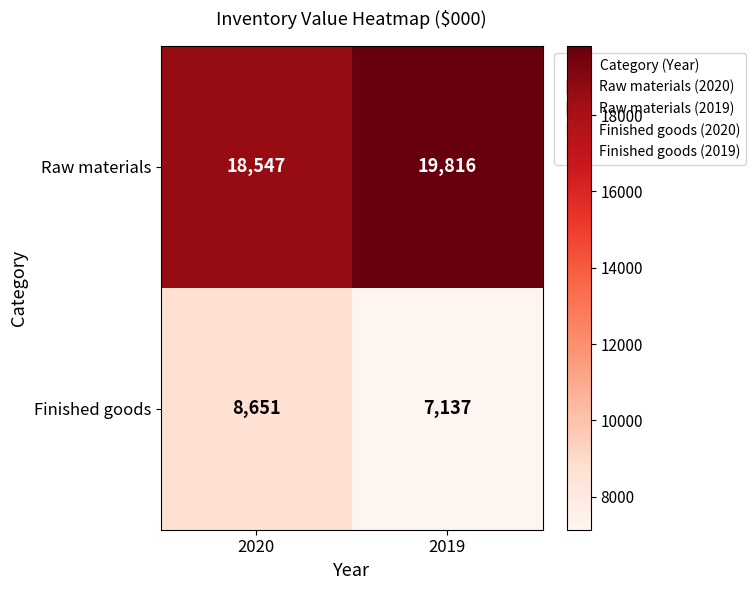

What is the difference between the Raw materials values at 2019 and 2020?

1269